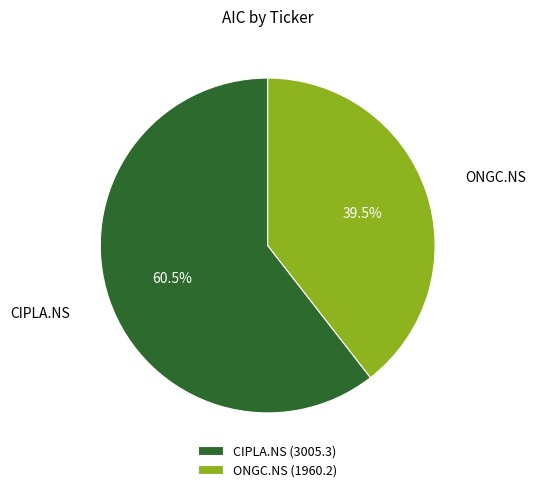

What is the ratio of the value at ONGC.NS to the value at CIPLA.NS?

0.7